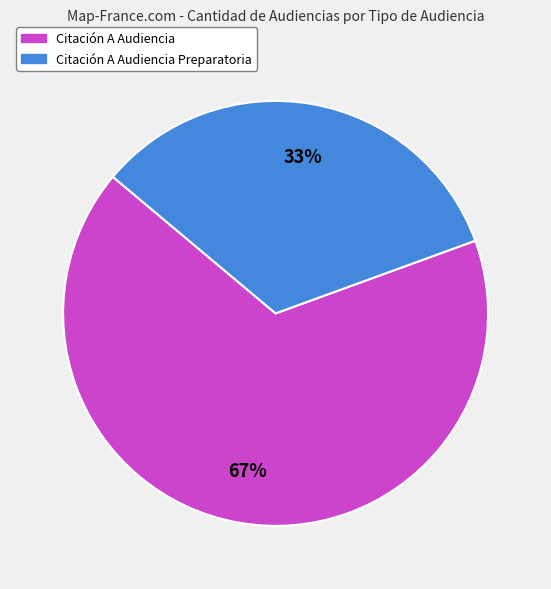

What percentage is the Citación A Audiencia Preparatoria slice, to the nearest percent?

33%